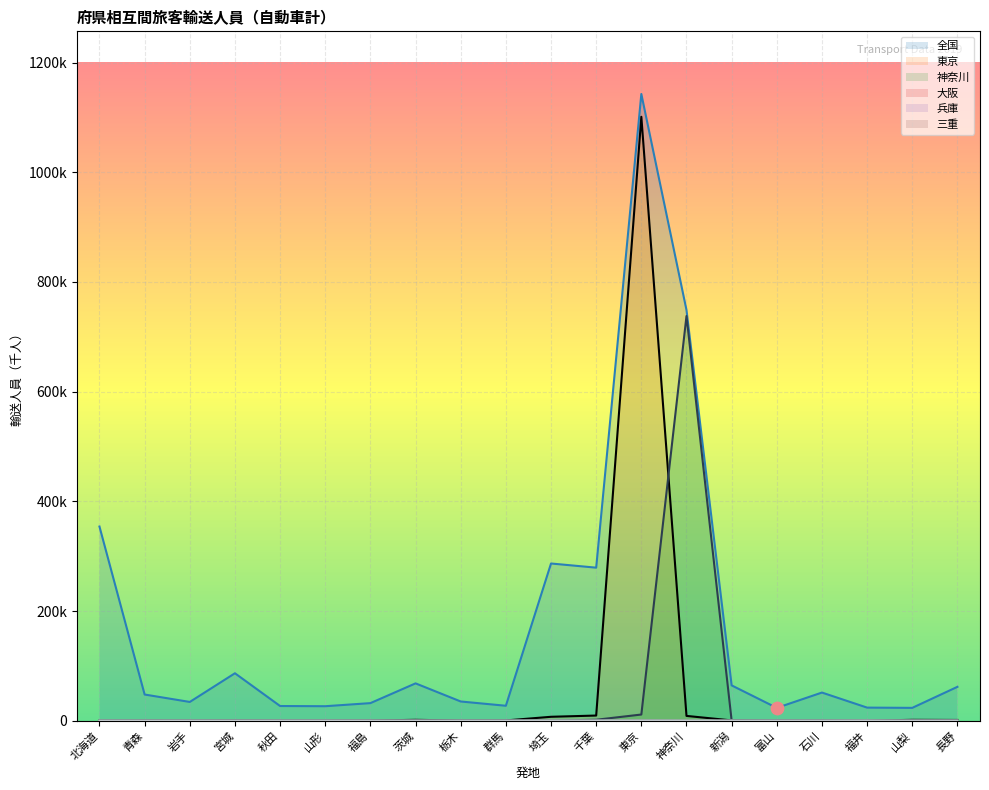

At how many categories does at least one series exceed 643616?

2